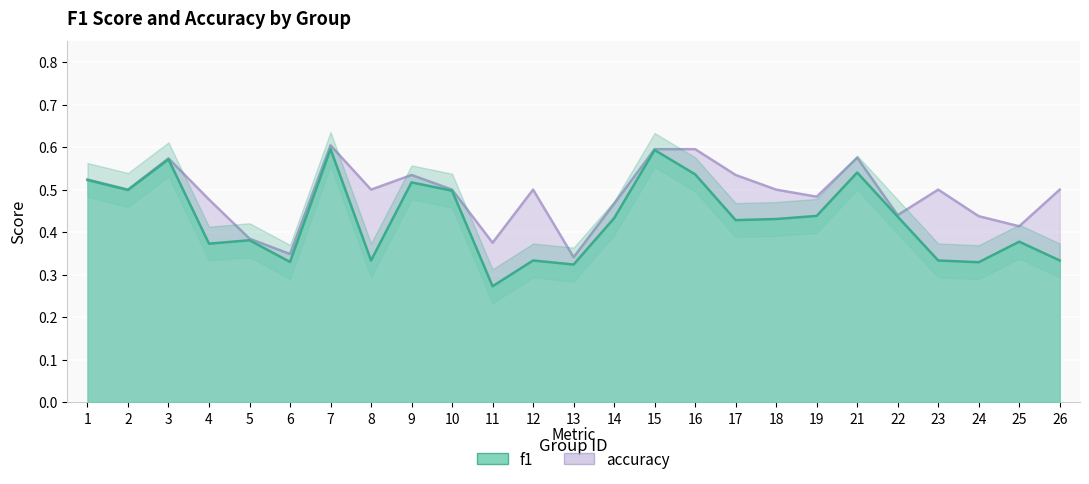

At which label is accuracy closest to 0?

13